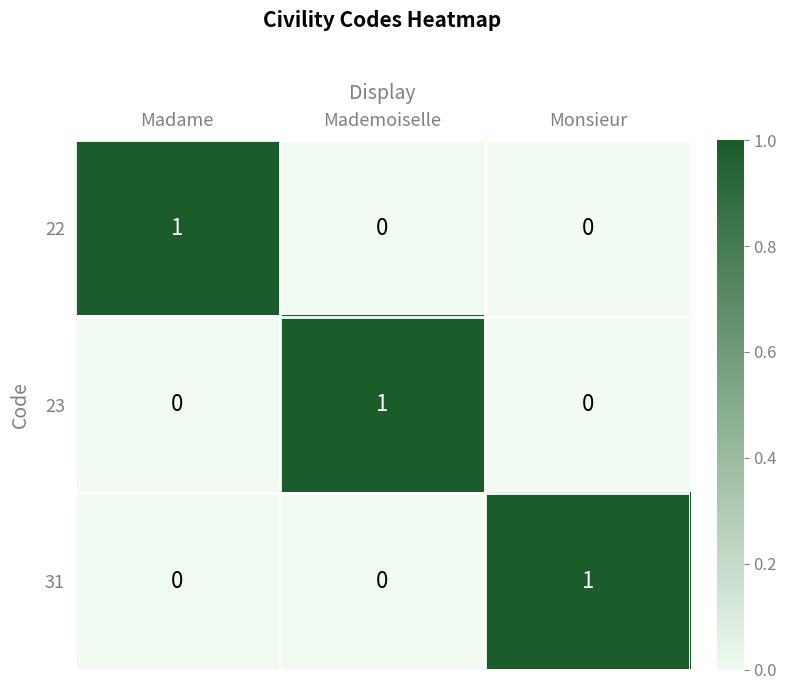

Which category has the highest value in the 31 series?

Monsieur